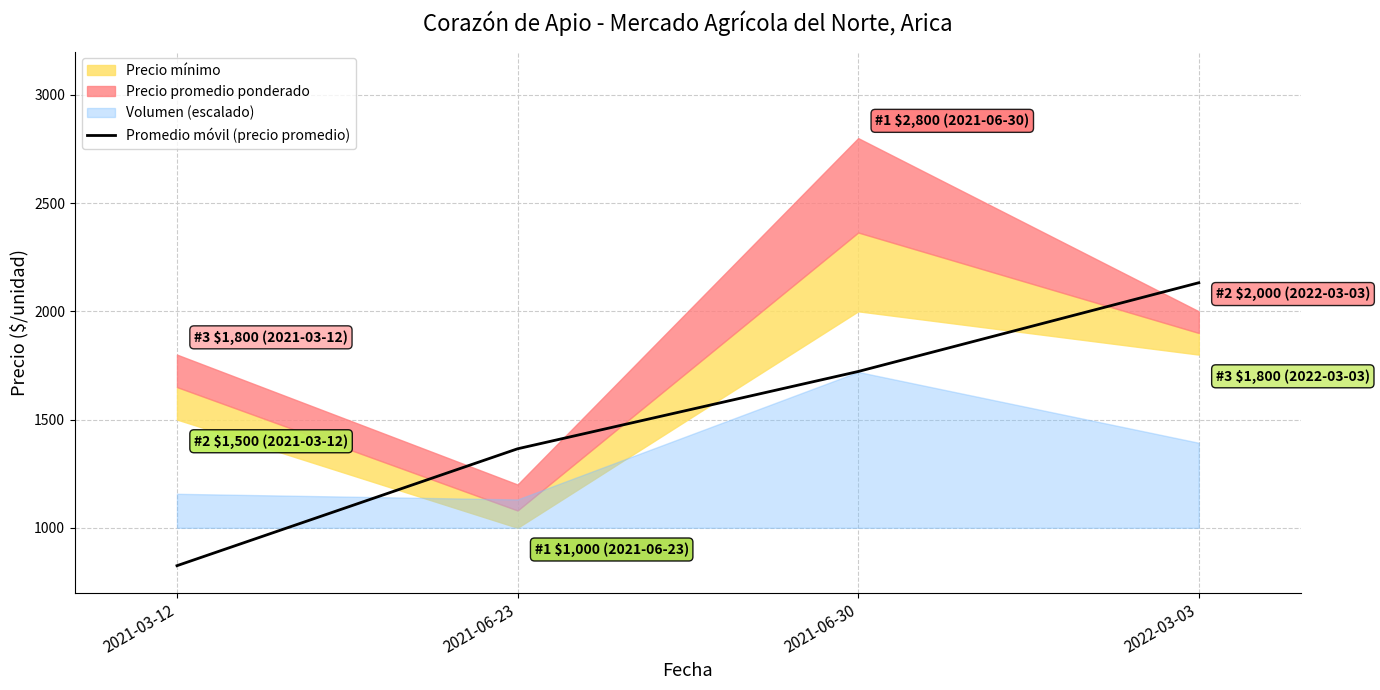

True or false: the data shows 203 at 2021-03-12.

False